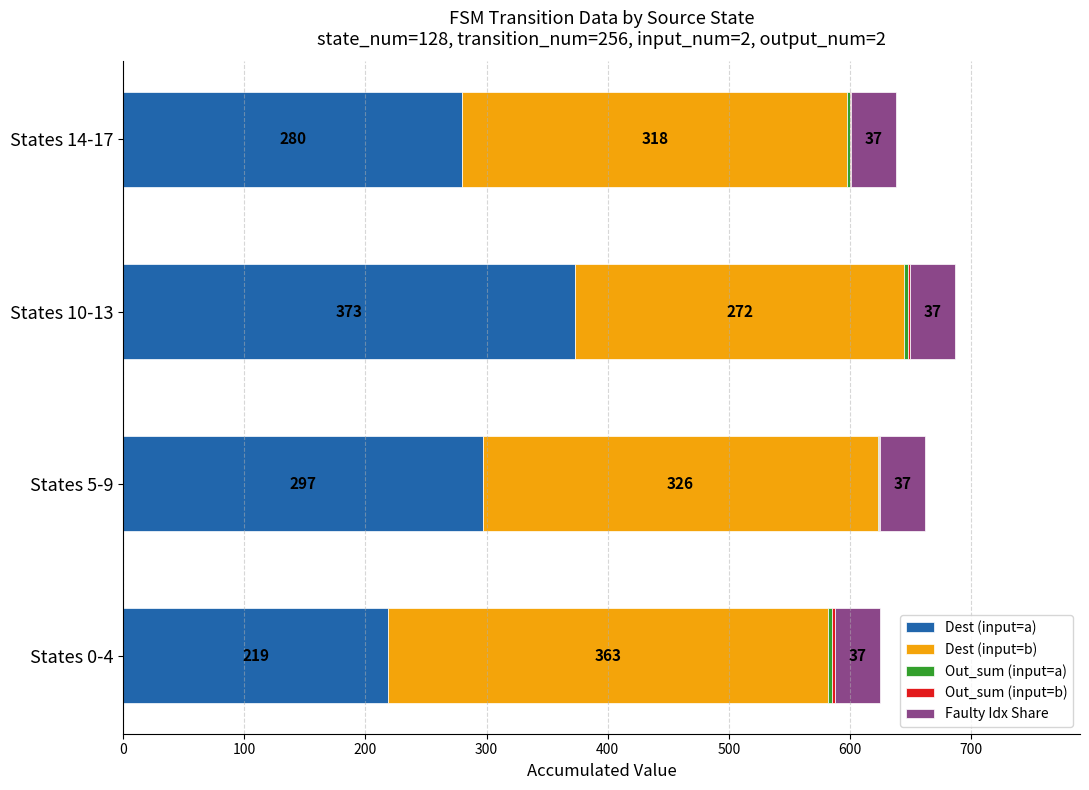

What is the total value across all series at States 0-4?

625